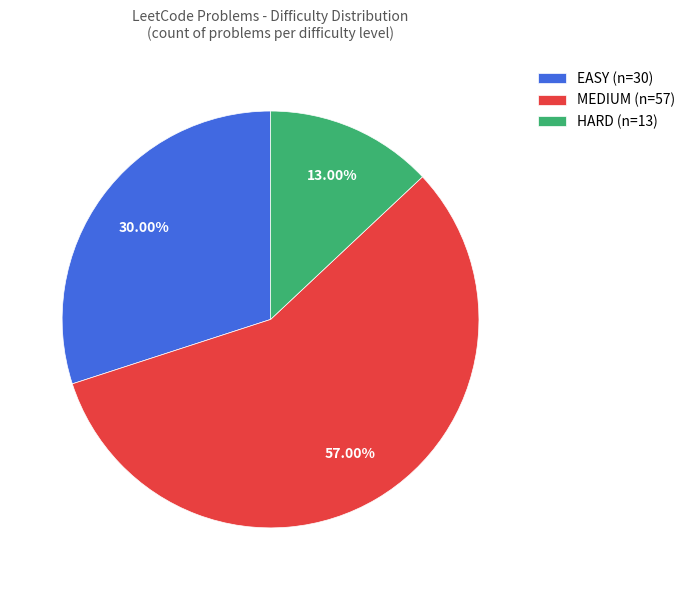

Does MEDIUM (n=57) account for over 50% of the chart?

Yes